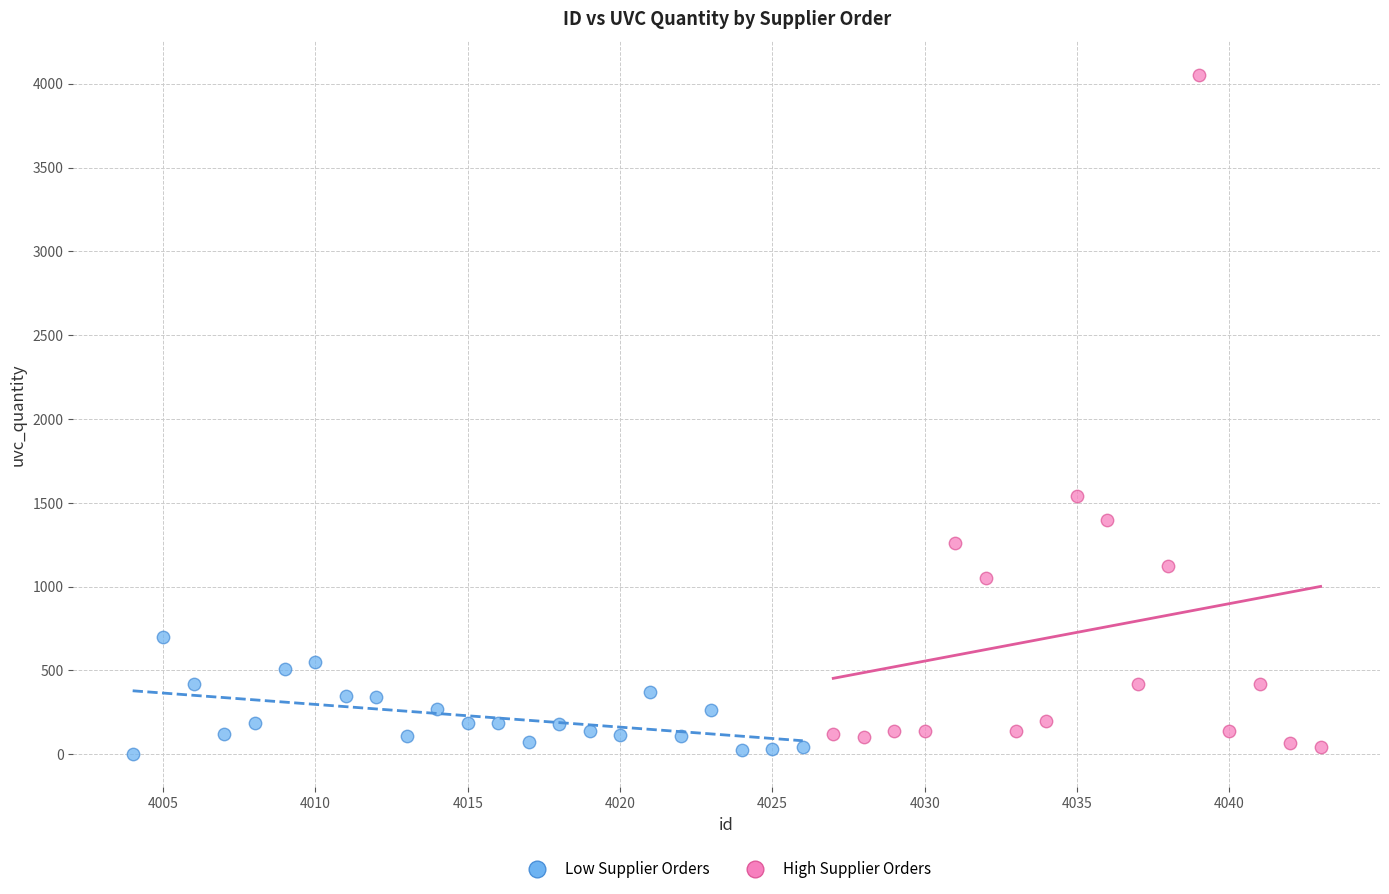

Which series reaches the maximum Y coordinate?

High Supplier Orders